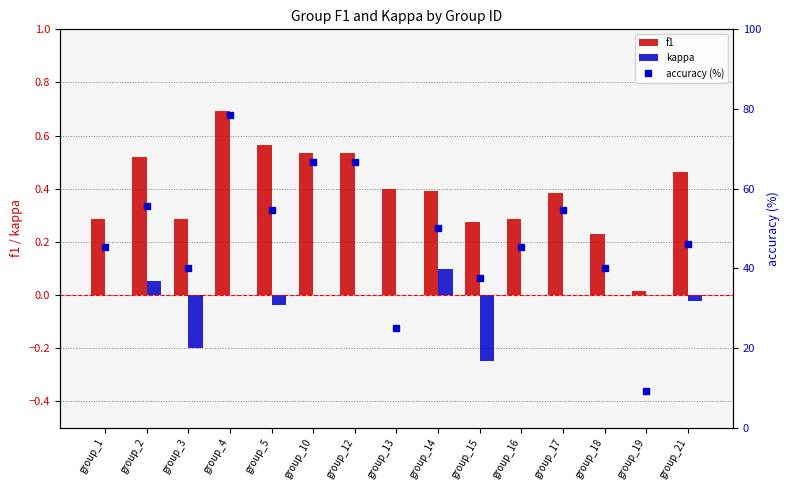

At how many categories does at least one series exceed 46?

8